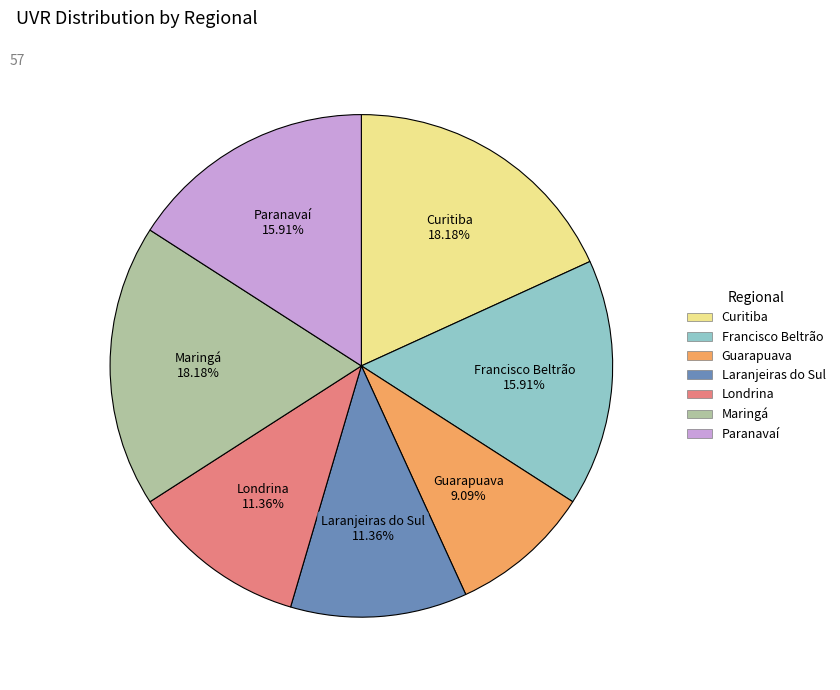

Is there a majority slice in this chart?

No